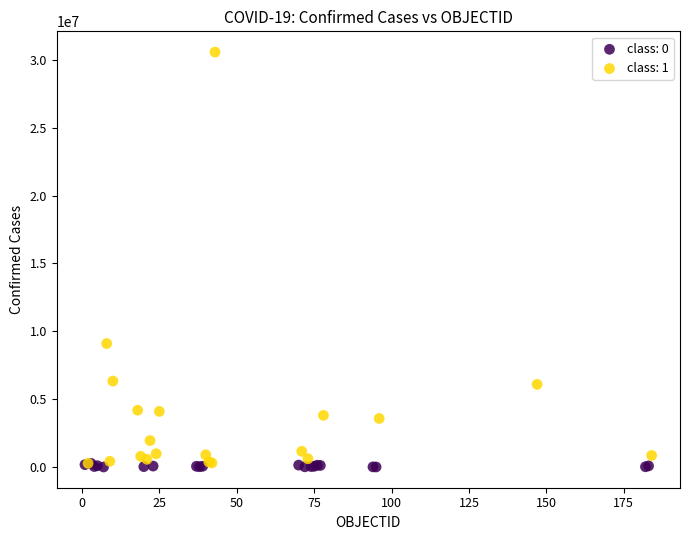

Which series has the largest Y range (max minus min)?

class: 1